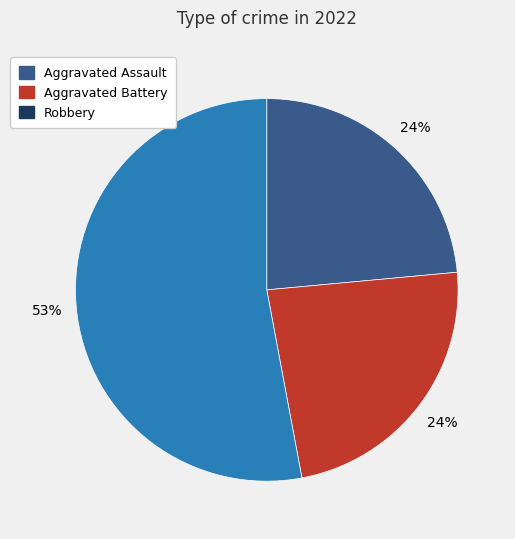

How many slices are in this pie chart?

3